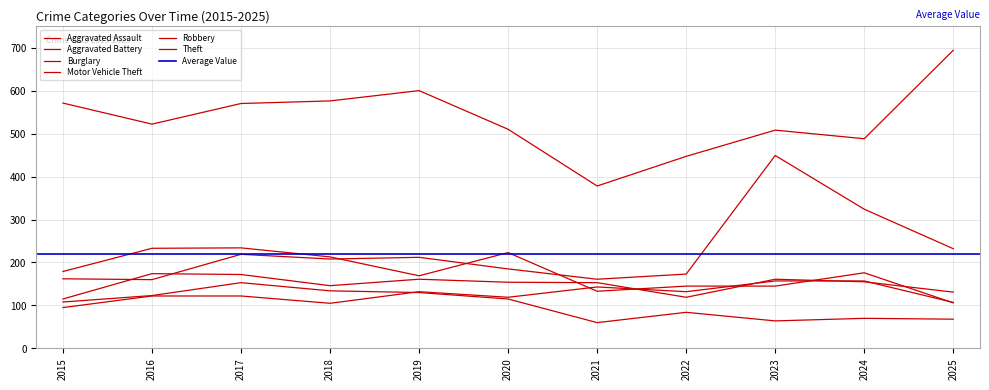

How many lines are shown in the chart?

6